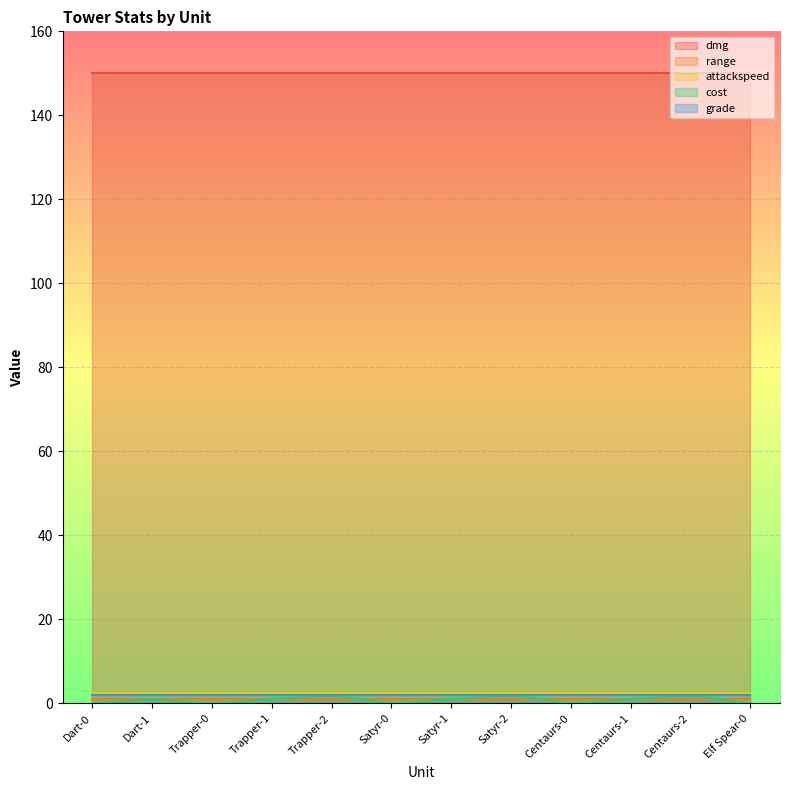

What is the label of the 5th point from the left?

Trapper-2